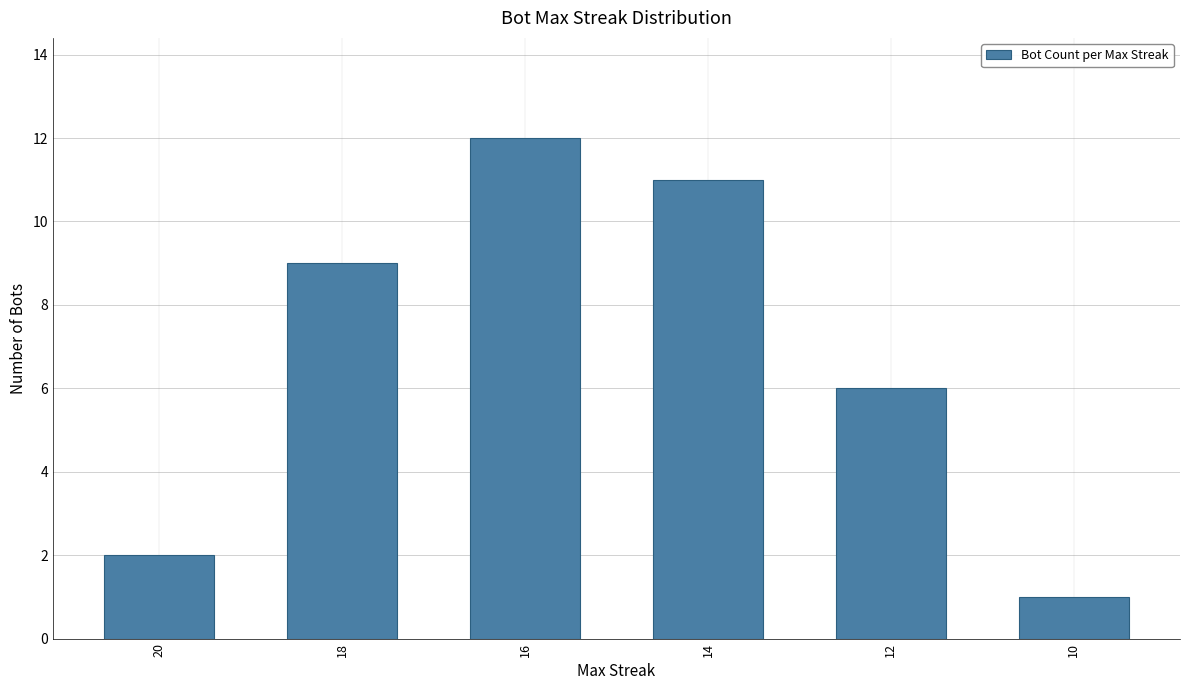

How many bars are there in total?

6